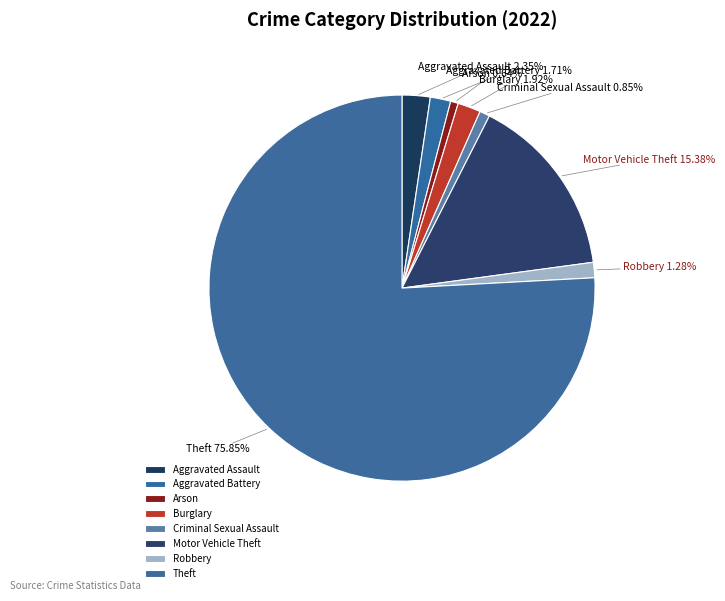

Approximately how many times larger is the value at Motor Vehicle Theft compared to Robbery?

12.0